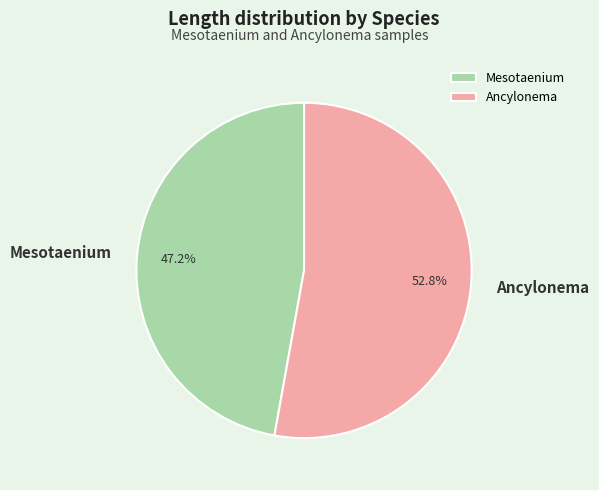

What percentage is the Ancylonema slice, to the nearest percent?

53%